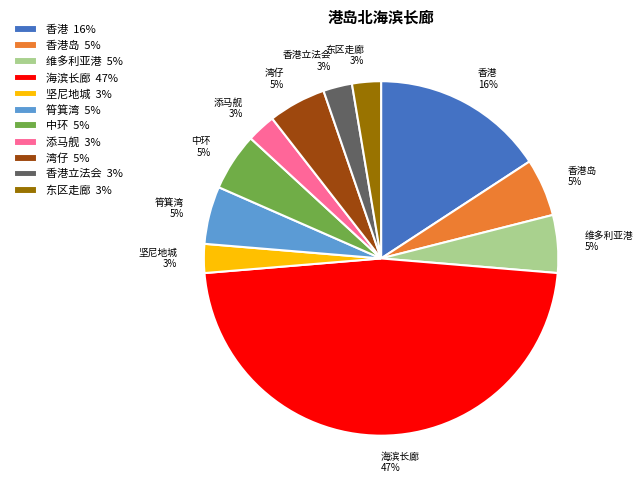

Combined, do 维多利亚港 5% and 东区走廊 3% account for over 50%?

No